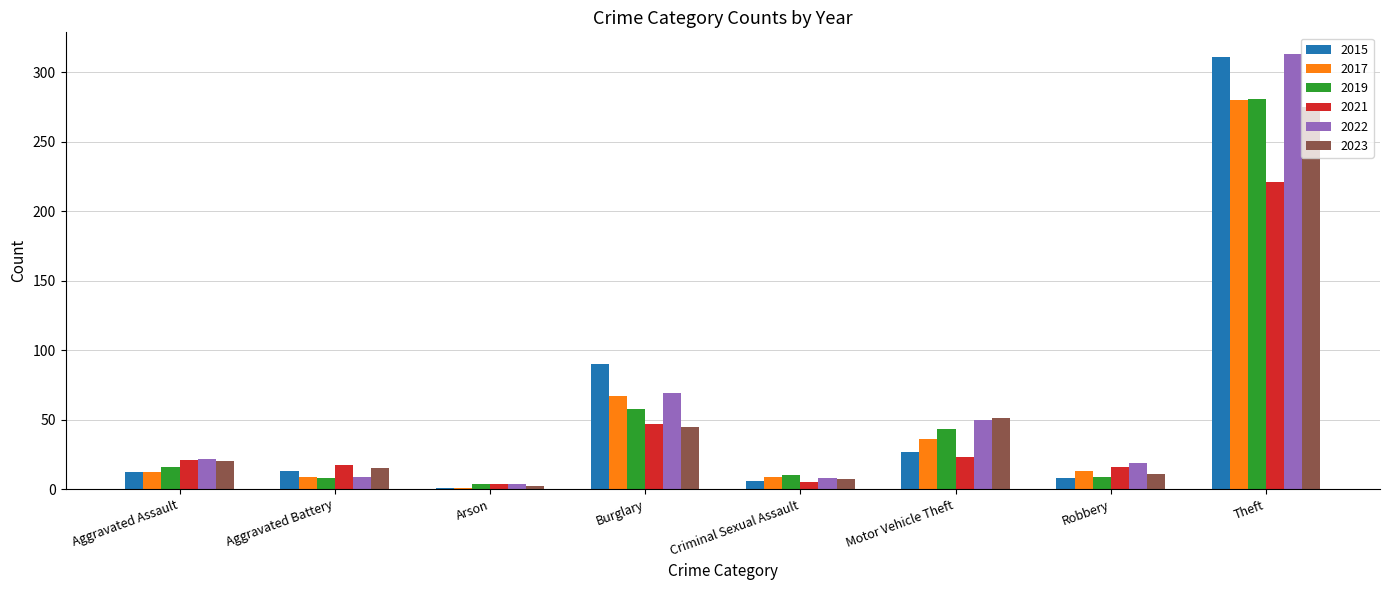

At which label is 2021 closest to 112?

Burglary